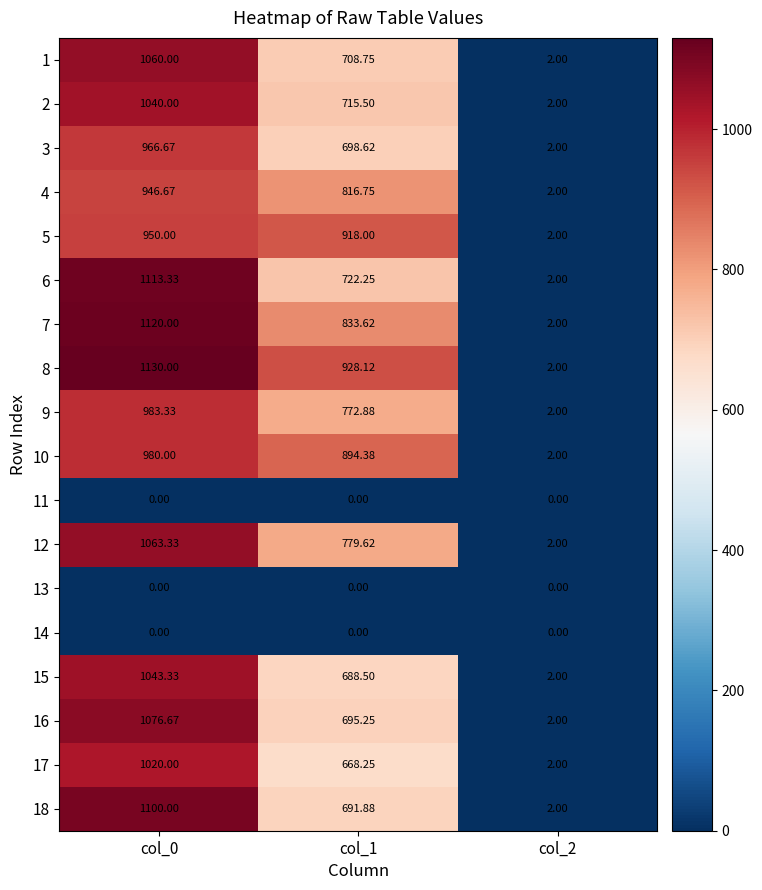

At how many categories does at least one series exceed 338?

2